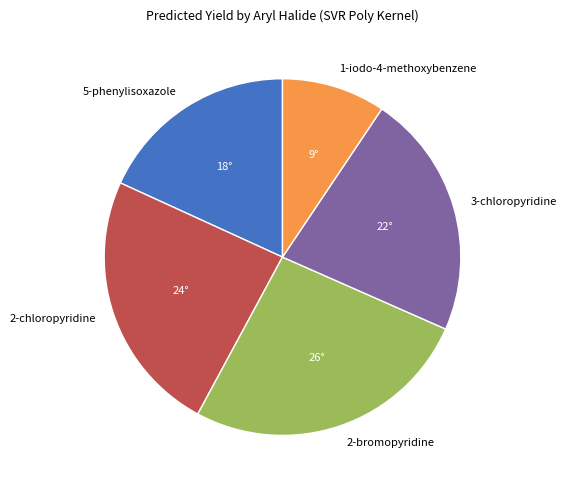

How many segments does this pie chart have?

5